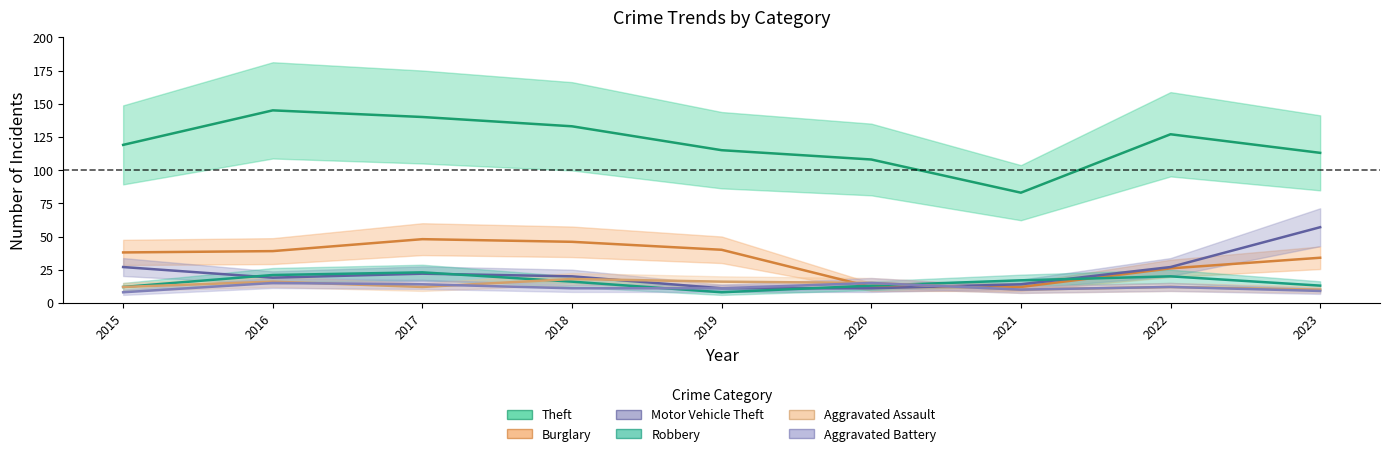

Which series has the largest total across all categories?

Theft